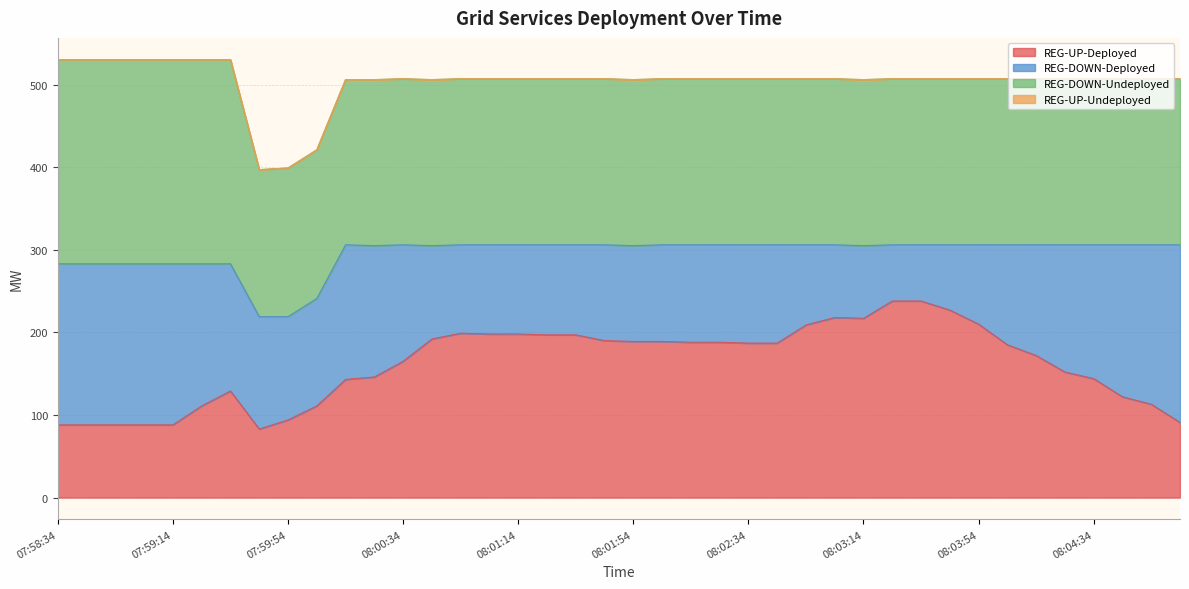

What is the difference between the second highest and minimum values in the REG-DOWN-Undeployed series?

69